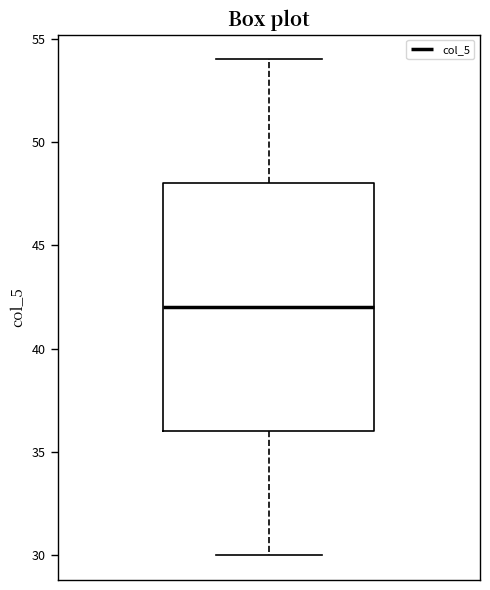

Transcribe this box plot: give where the median line is, the range the box spans, and where the two whiskers end, as read against the y-axis. The values are not printed on the chart, so give them approximately, as read against the axis.

median 42, box 36 to 48, whiskers 30 to 54